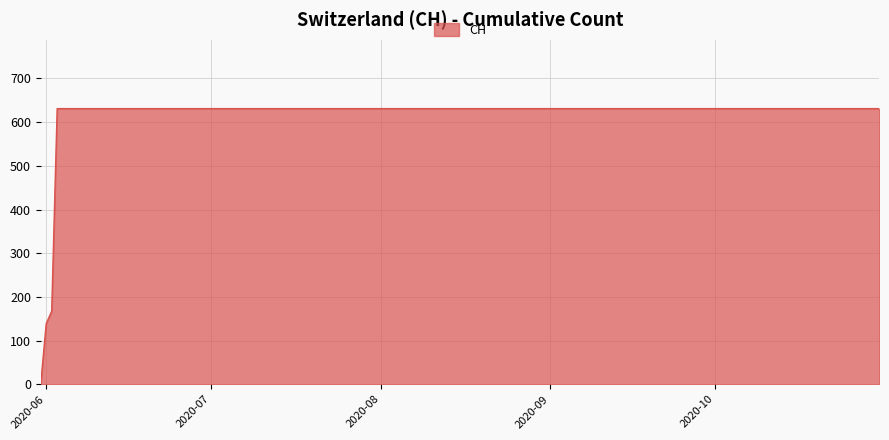

What is the difference between the maximum and minimum values?

631